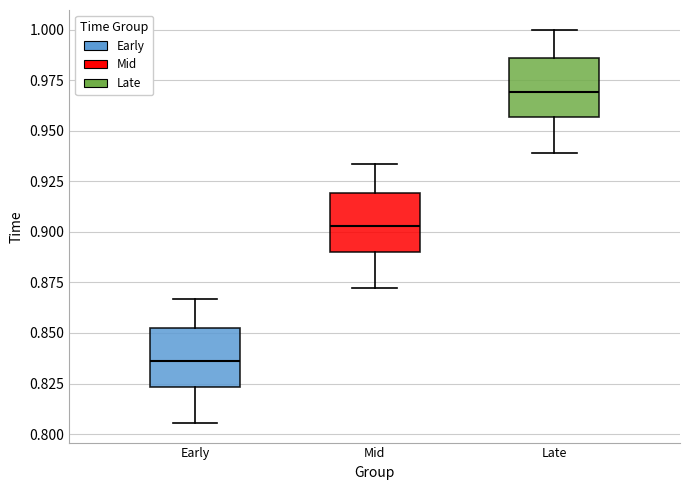

Reading left to right, read every box against the y-axis: the position of its median line, the range the box covers, and the ends of its whiskers. The values are not printed on the chart, so give them approximately, as read against the axis.

Early: median 0.835, box 0.825 to 0.855, whiskers 0.805 to 0.865
Mid: median 0.905, box 0.890 to 0.920, whiskers 0.870 to 0.935
Late: median 0.970, box 0.955 to 0.985, whiskers 0.940 to 1.000